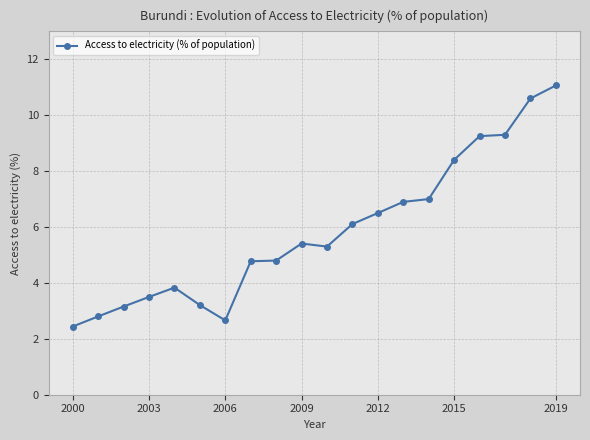

What is the difference between the second highest and second lowest values?

7.9